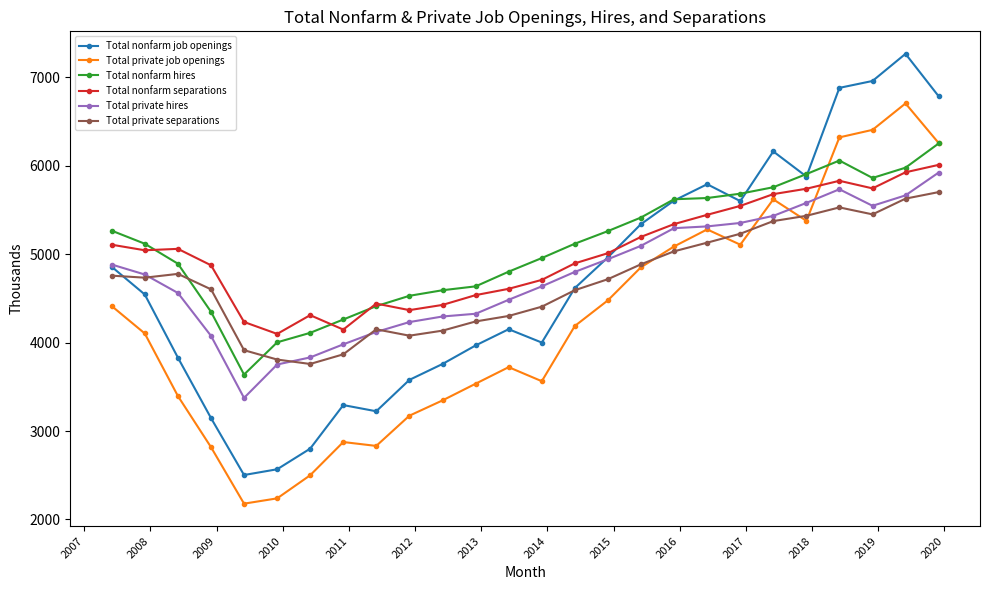

What is the value of the Total private hires point at the 23rd from the left?

5735